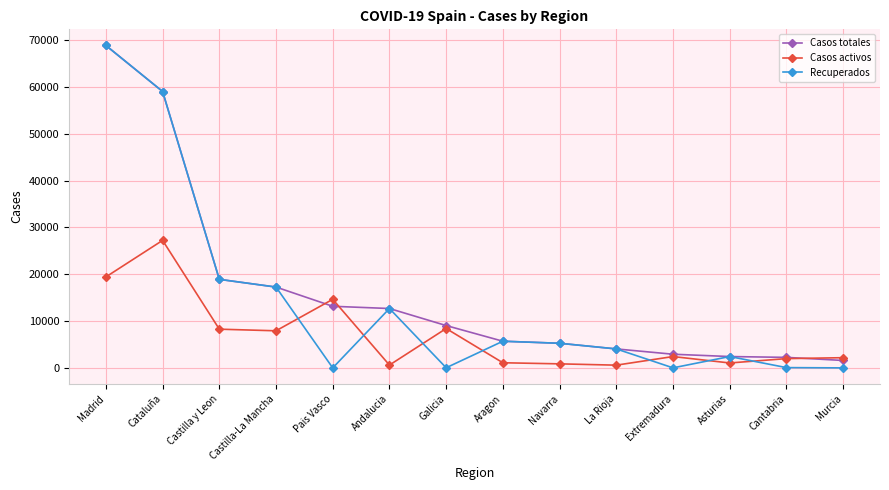

Is the value of Casos totales at Asturias greater than the value of Recuperados at Castilla-La Mancha?

No